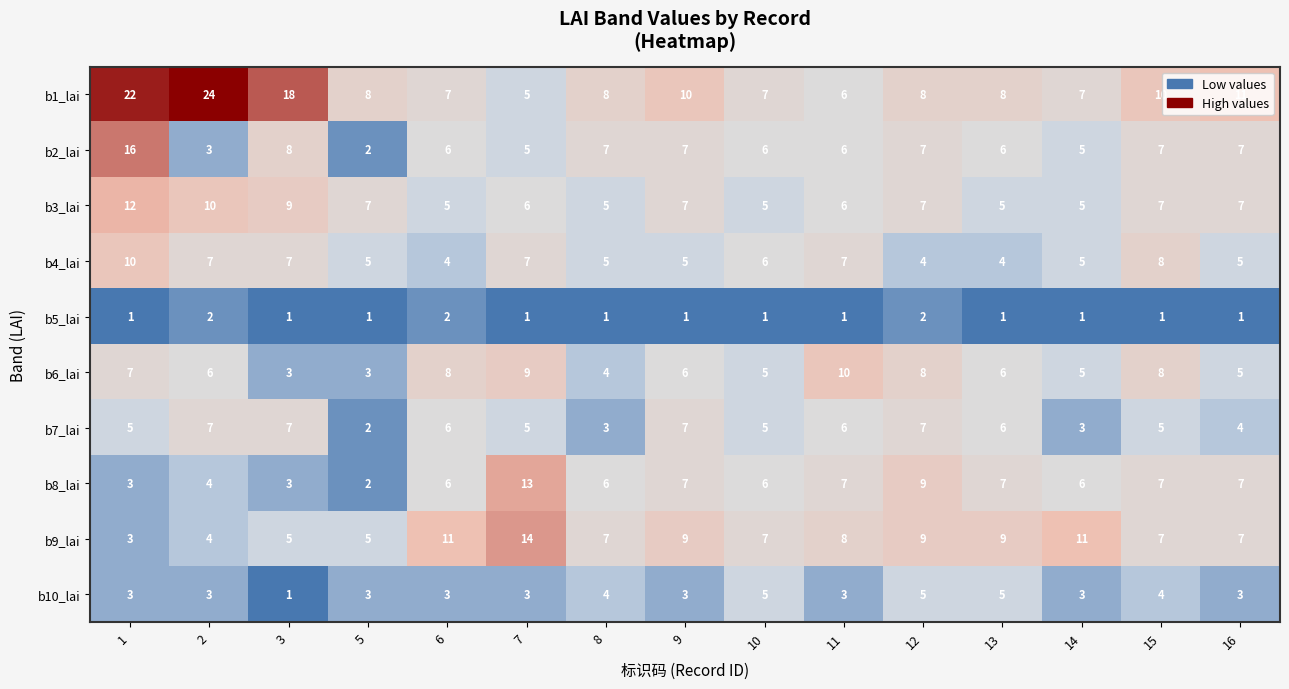

Which series has the largest range (max minus min)?

b1_lai